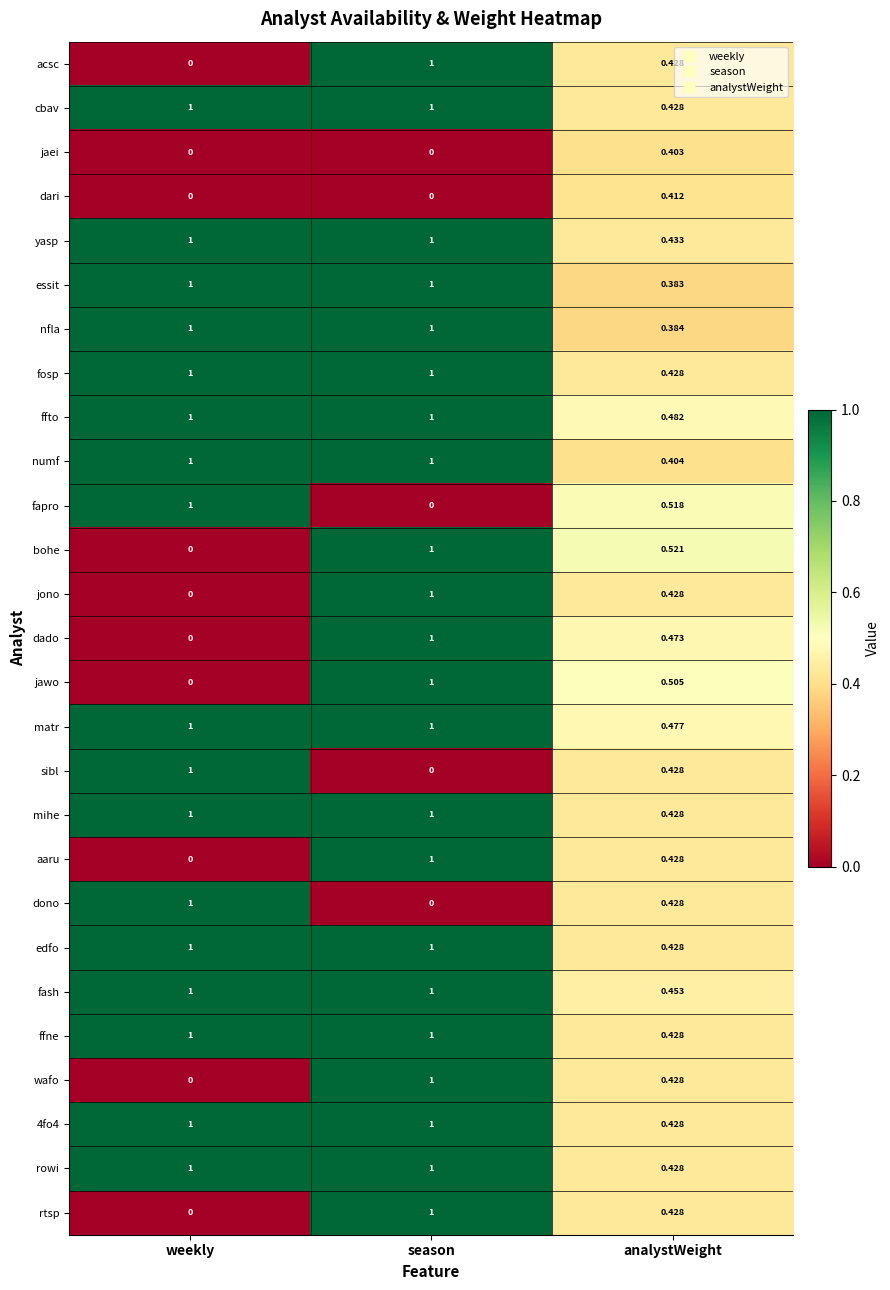

Count the number of data series in this chart.

27